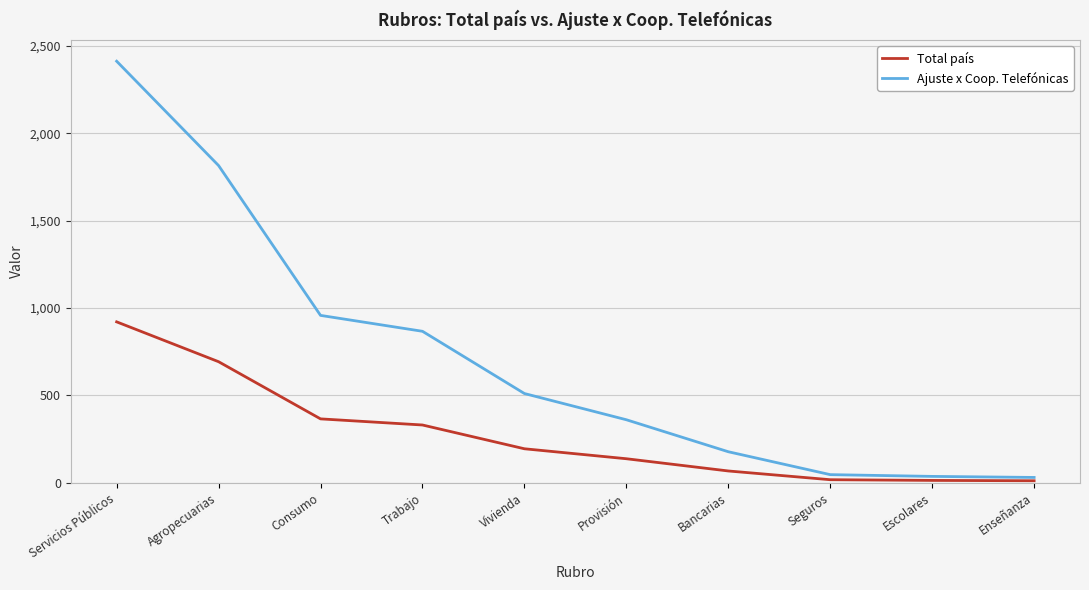

The Total país series shows 68 at Bancarias. True or false?

True